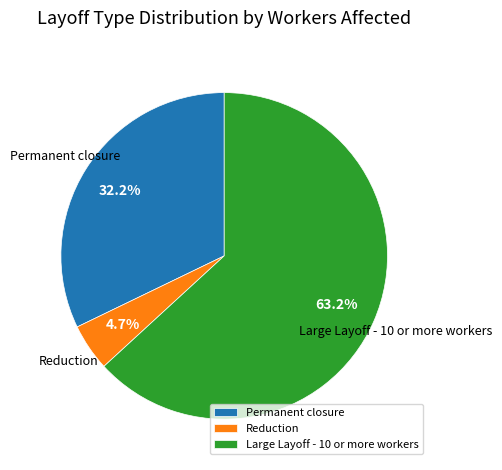

Which slice is the largest?

Large Layoff - 10 or more workers